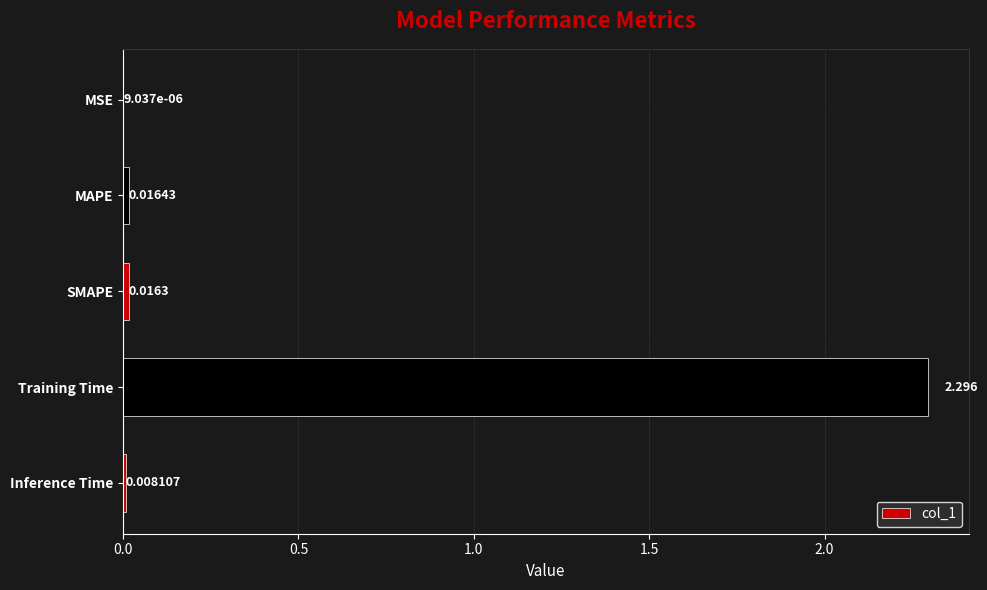

What is the greatest value displayed?

2.3